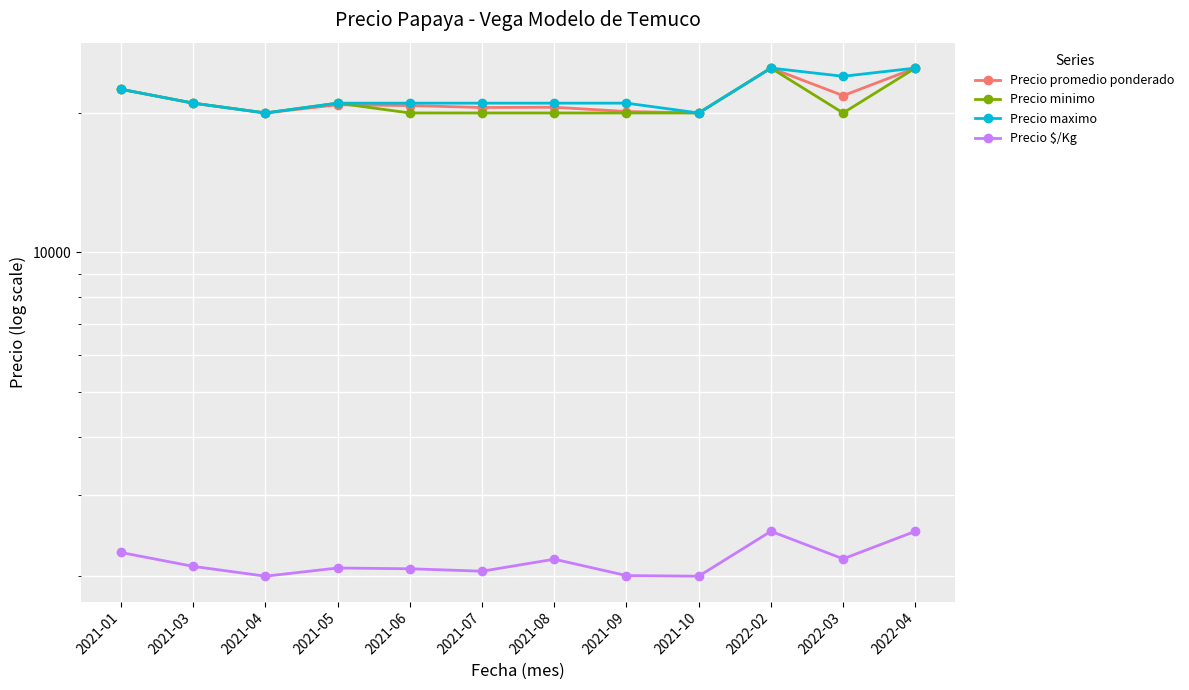

True or false: Precio promedio ponderado and Precio minimo intersect in this chart.

True